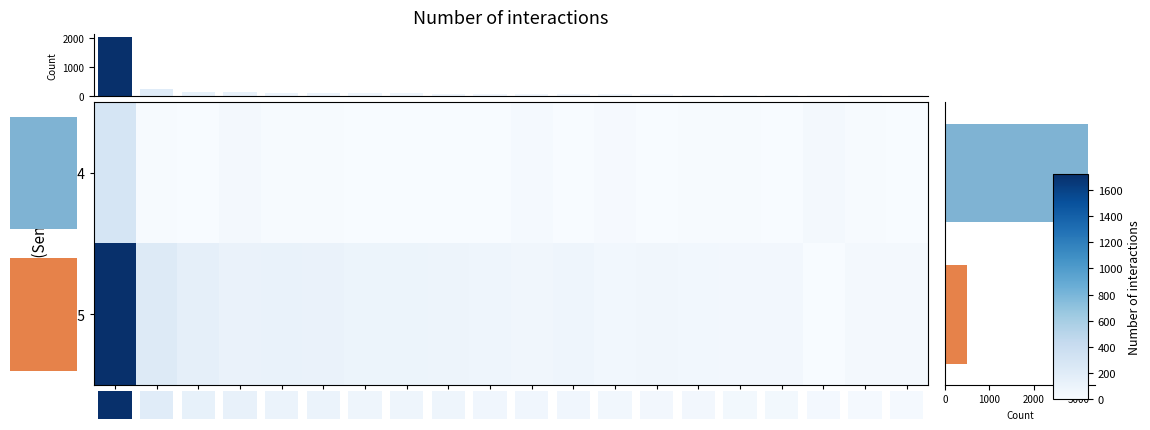

Which has a higher value, 7 or 11?

11